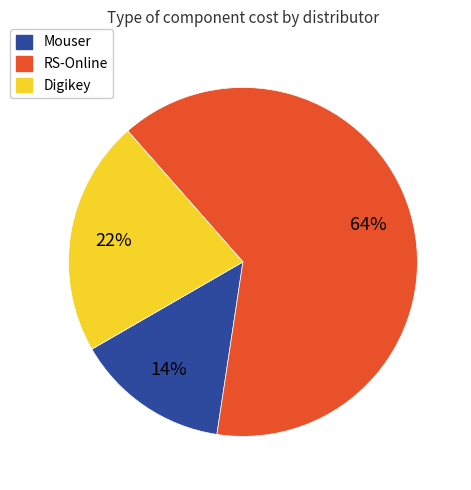

To the nearest percent, what is the difference between the largest and smallest slice percentages?

50%